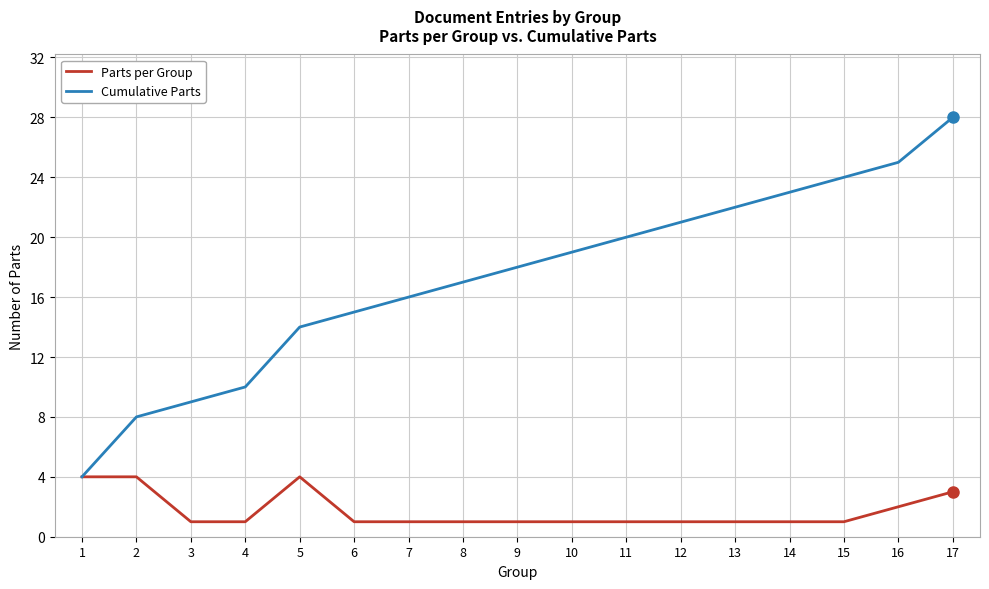

What is the spread (max minus min) of values at 8?

16